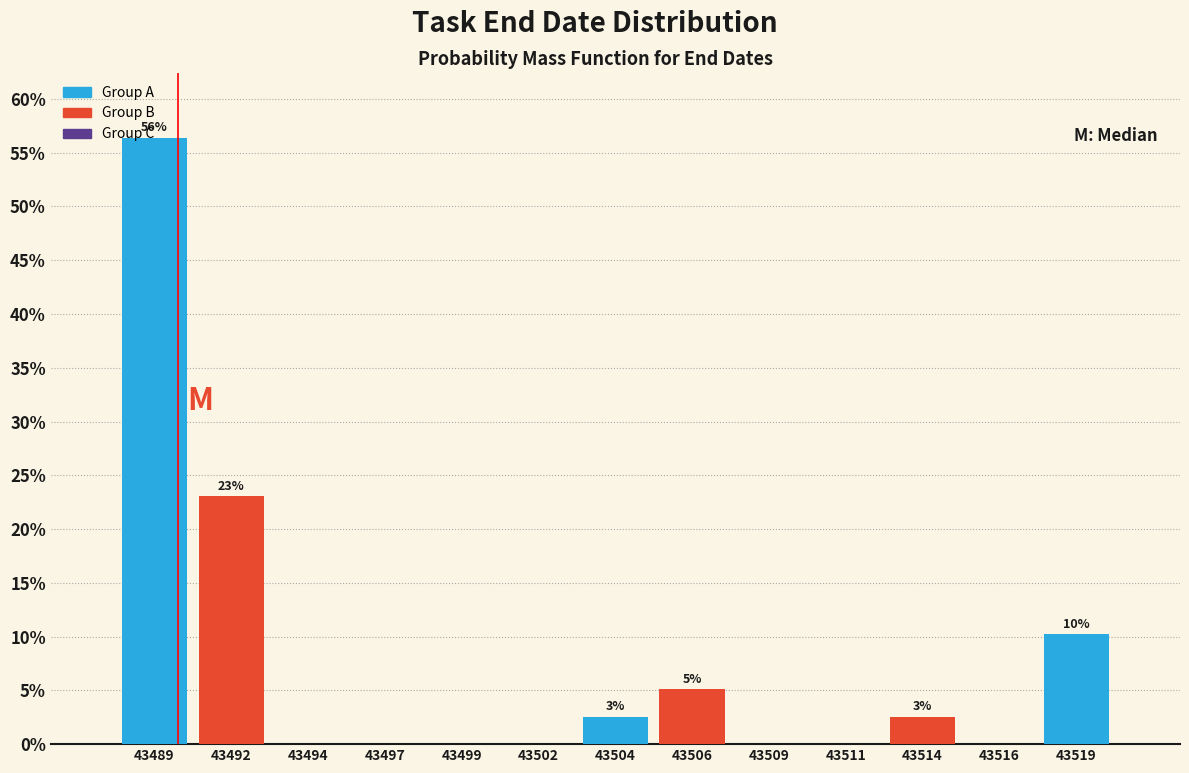

At which category does the chart reach its peak across all series?

43489